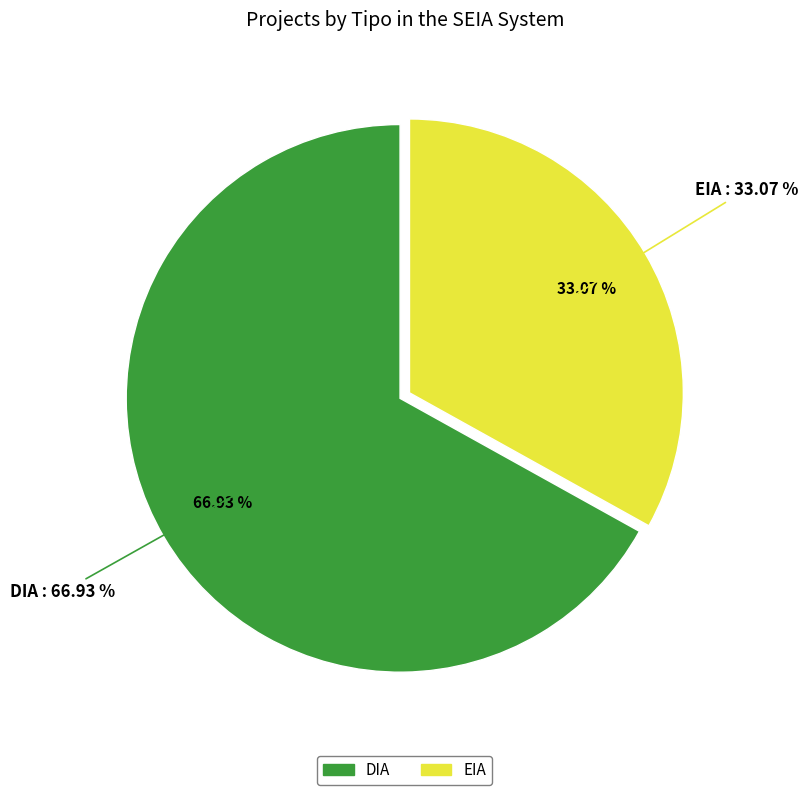

What is the largest slice in the pie chart?

DIA